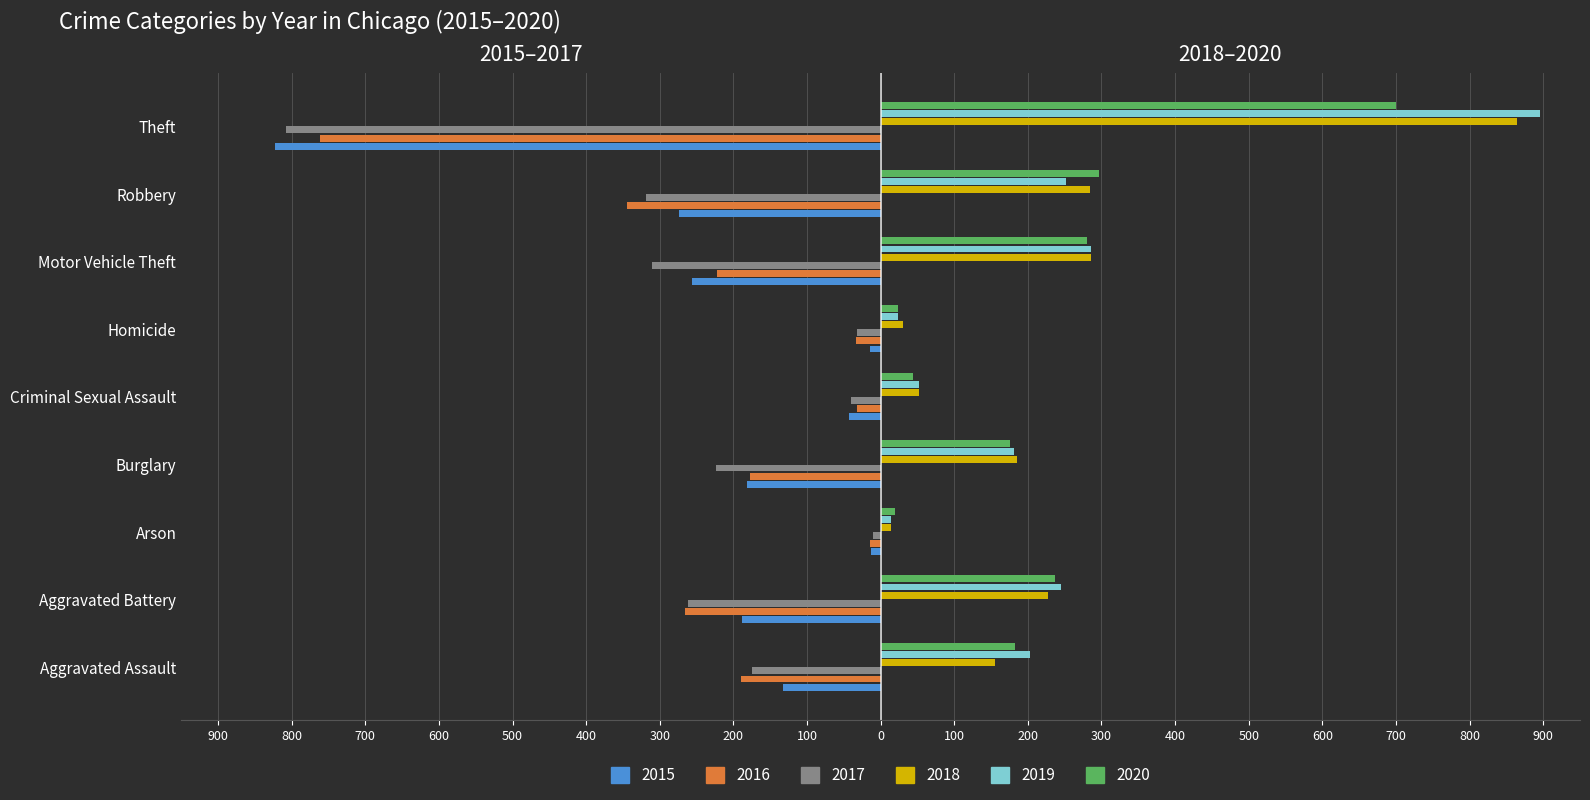

What is the greatest value displayed?

895